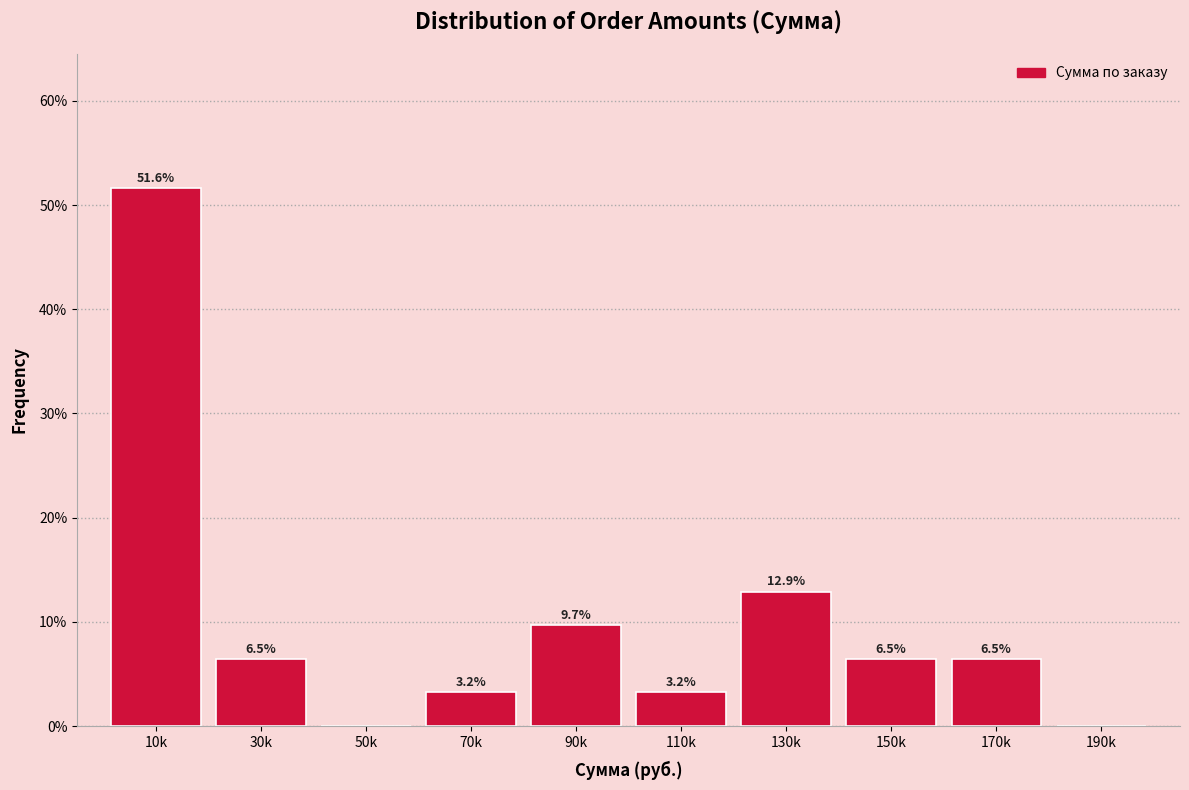

Reading right to left, what are all the values shown in this chart?

190k=0.0	170k=6.5	150k=6.5	130k=12.9	110k=3.2	90k=9.7	70k=3.2	50k=0.0	30k=6.5	10k=51.6